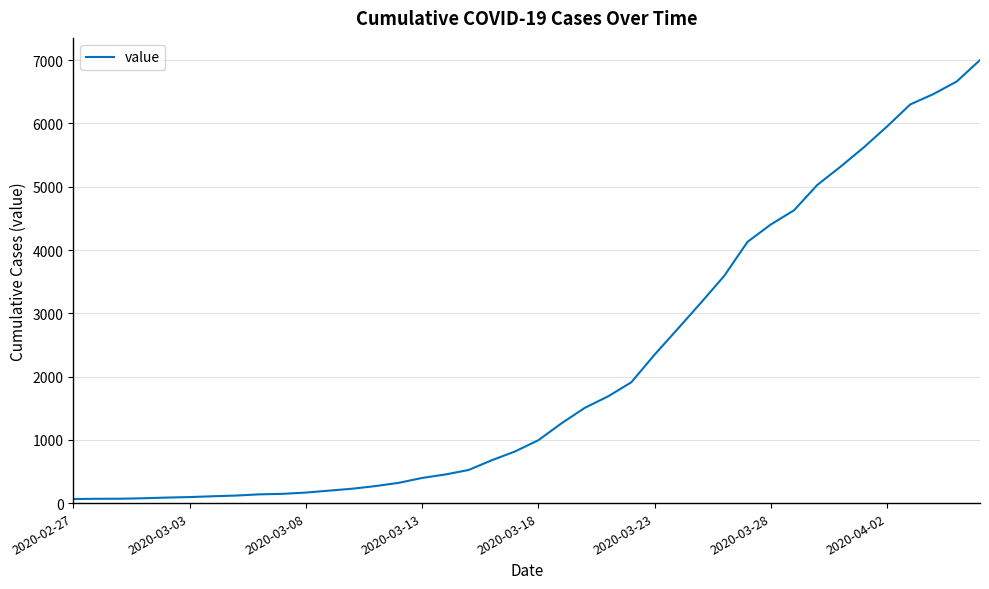

What is the maximum value shown in the chart?

7003